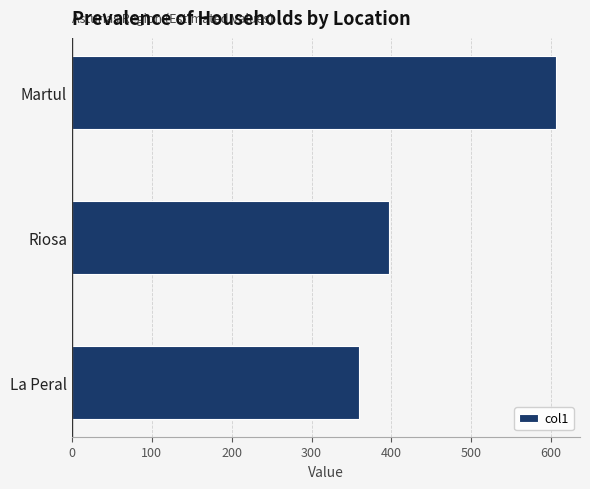

How many series are shown in this chart?

1